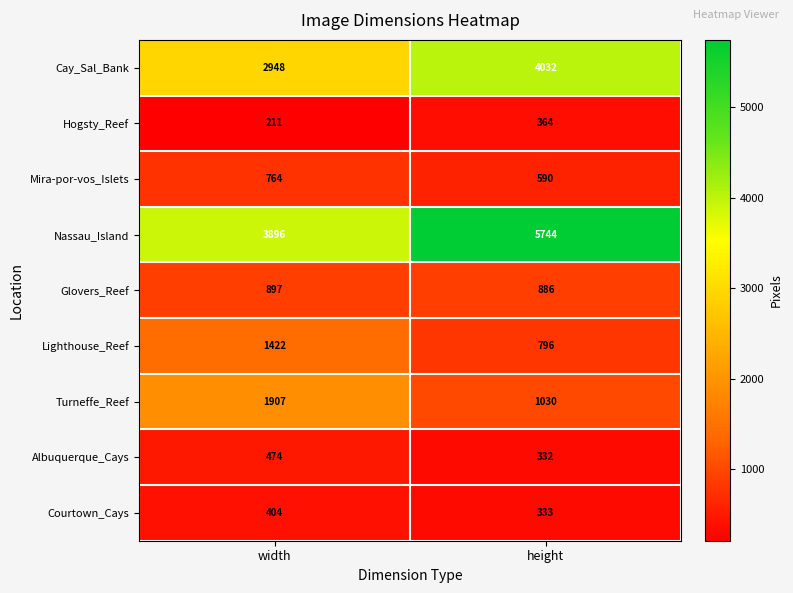

Reading right to left, extract all data points from this chart.

Cay_Sal_Bank: height=4032	width=2948
Hogsty_Reef: height=364	width=211
Mira-por-vos_Islets: height=590	width=764
Nassau_Island: height=5744	width=3896
Glovers_Reef: height=886	width=897
Lighthouse_Reef: height=796	width=1422
Turneffe_Reef: height=1030	width=1907
Albuquerque_Cays: height=332	width=474
Courtown_Cays: height=333	width=404